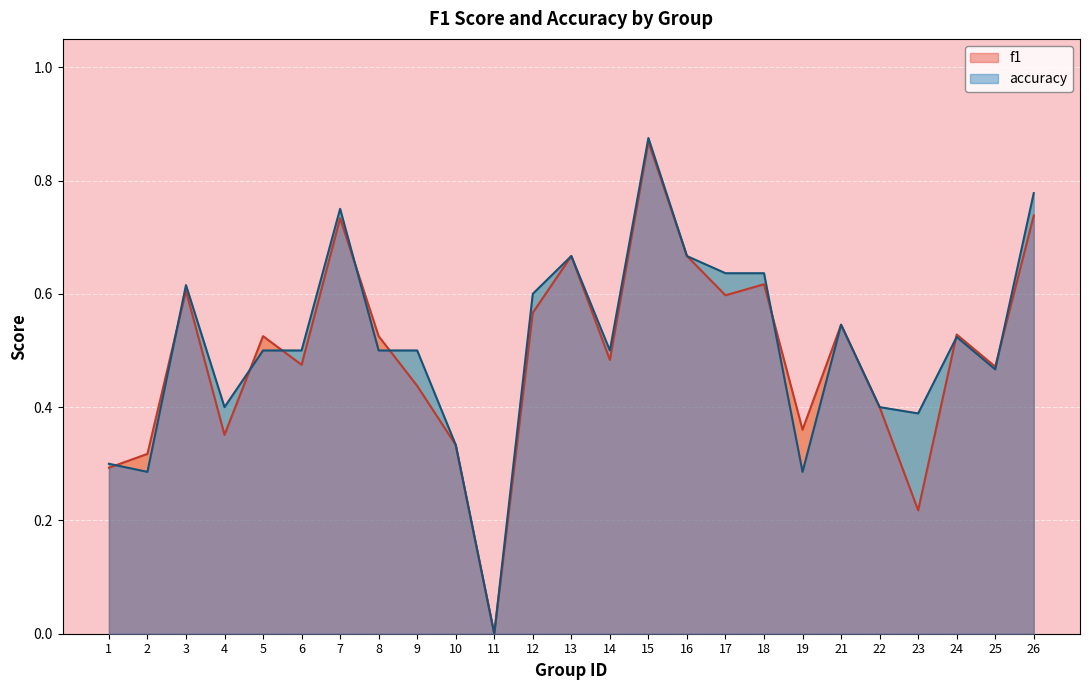

In f1, how many points are lower than both neighbors (excluding endpoints)?

8